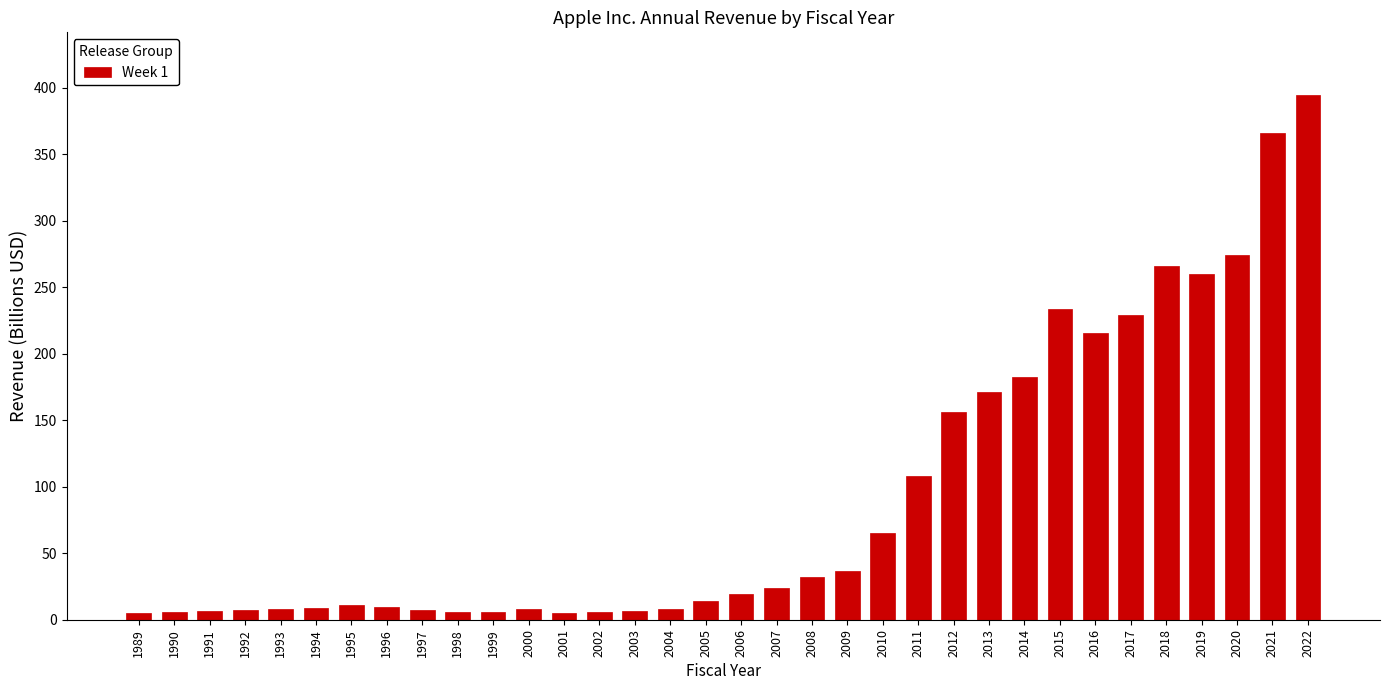

Is it true that the value at 2015 is 92.5?

False